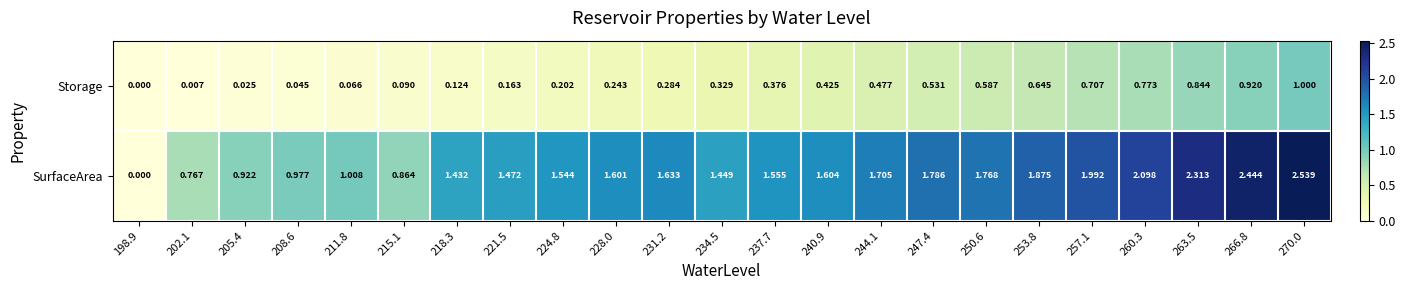

Is the value of SurfaceArea at 247.4 greater than the value of Storage at 202.1?

Yes